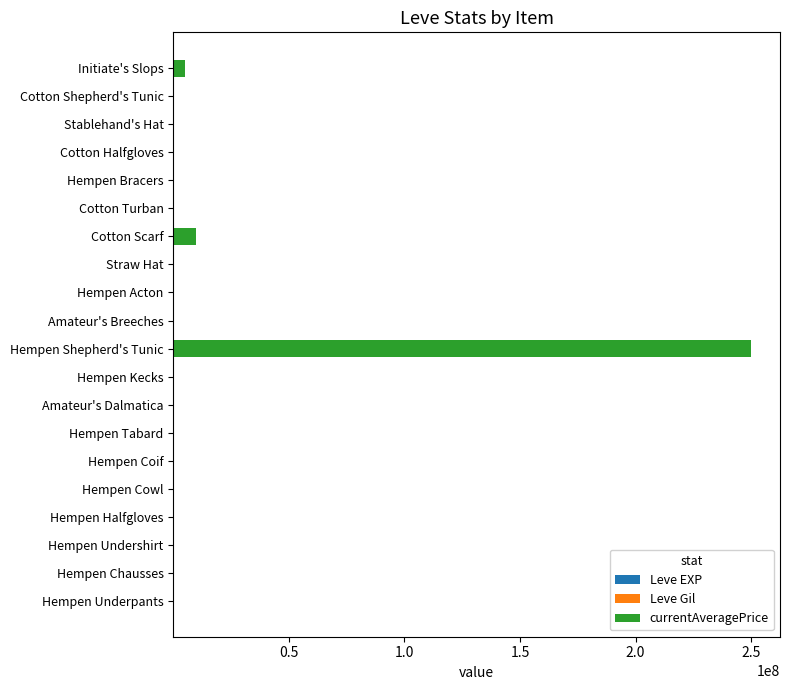

How many distinct data groups are displayed?

3